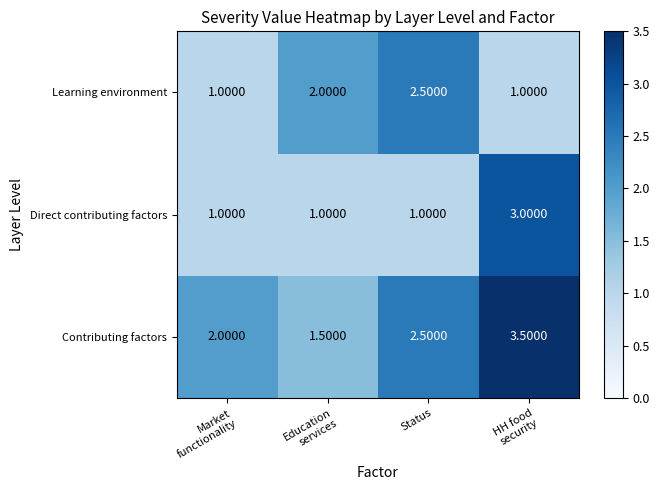

How many series are shown in this chart?

3